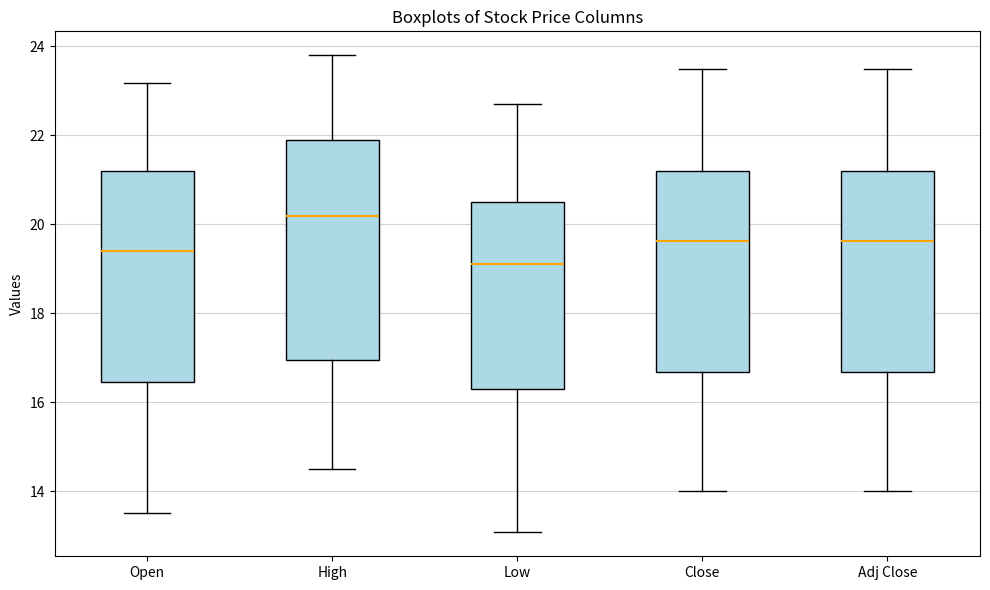

Which box is the tallest, from its lower edge to its upper edge?

High